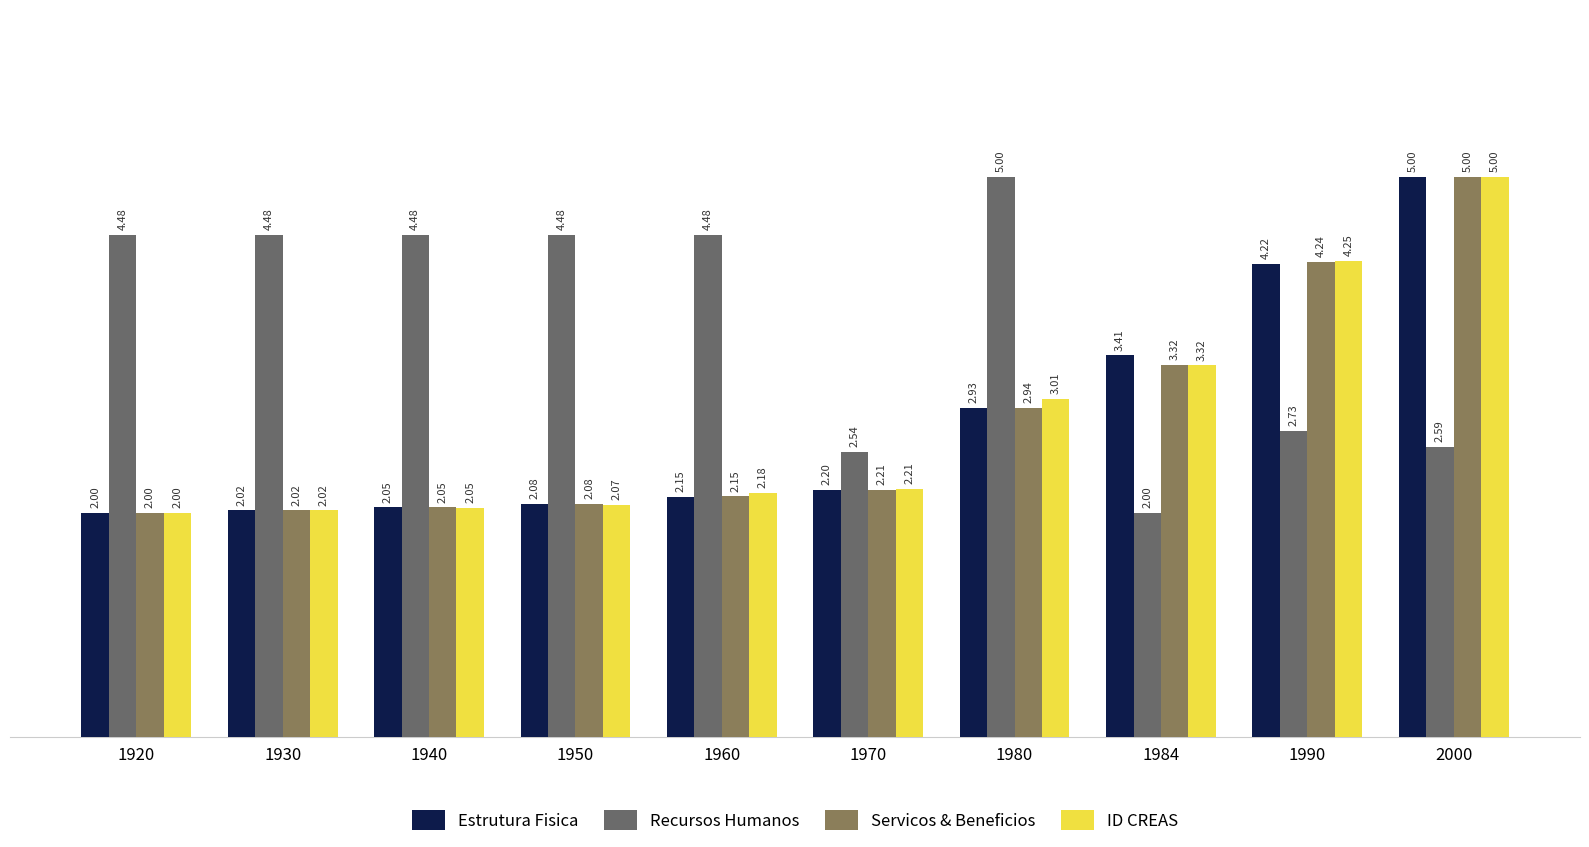

Which series has the largest total across all categories?

Recursos Humanos